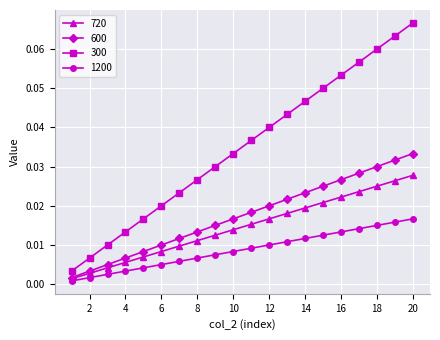

Which series has the largest total across all categories?

300